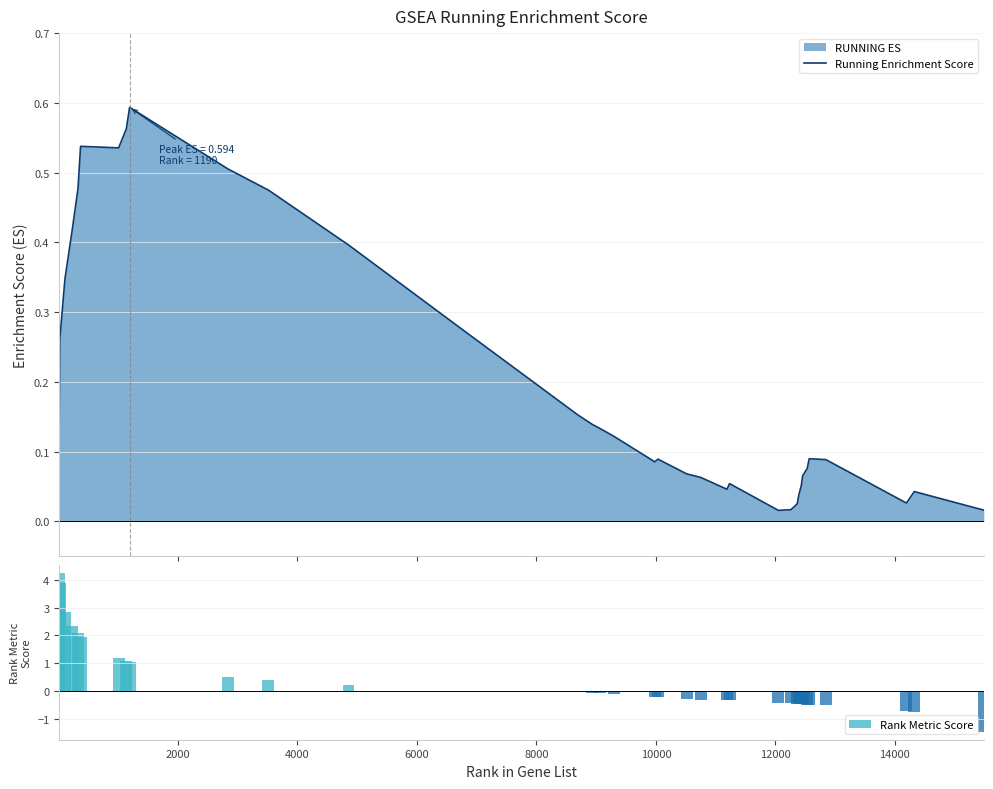

What is the sum of all Rank Metric Score values?

12.7